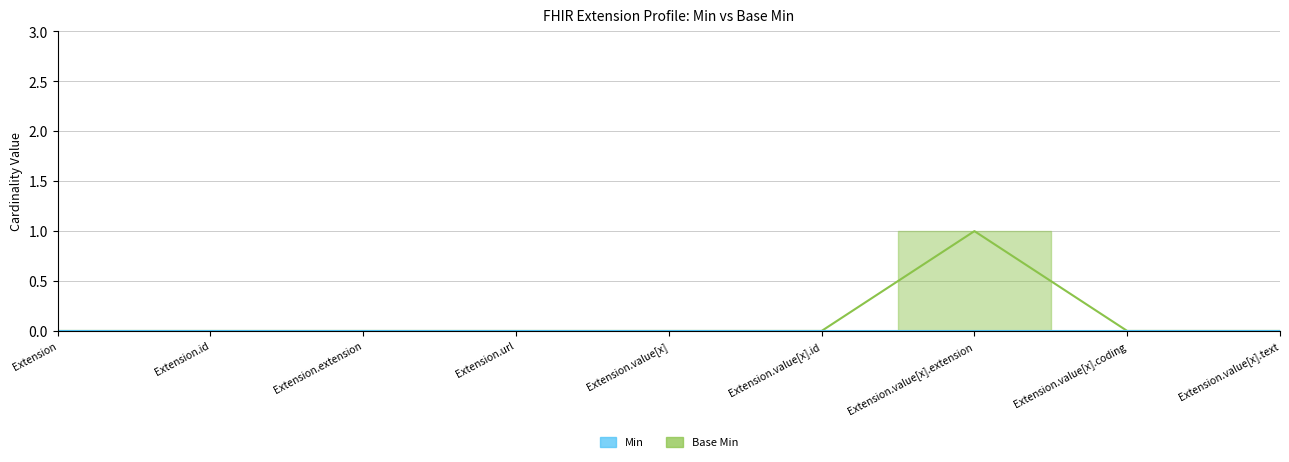

What is the difference between the maximum and minimum values?

1